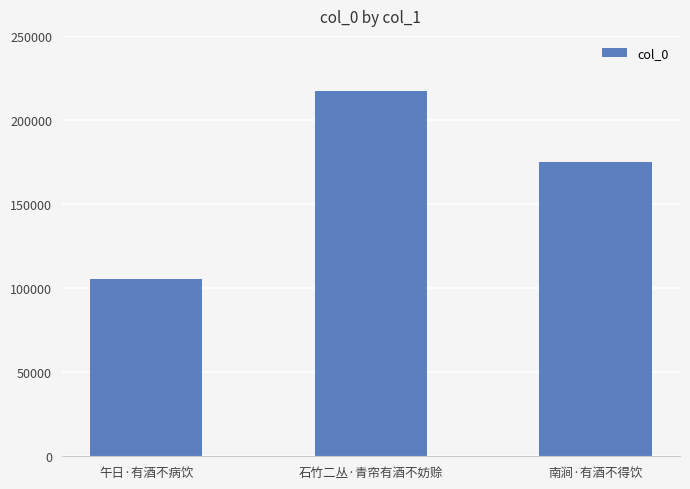

True or false: the data shows 105314 at 午日·有酒不病饮.

True